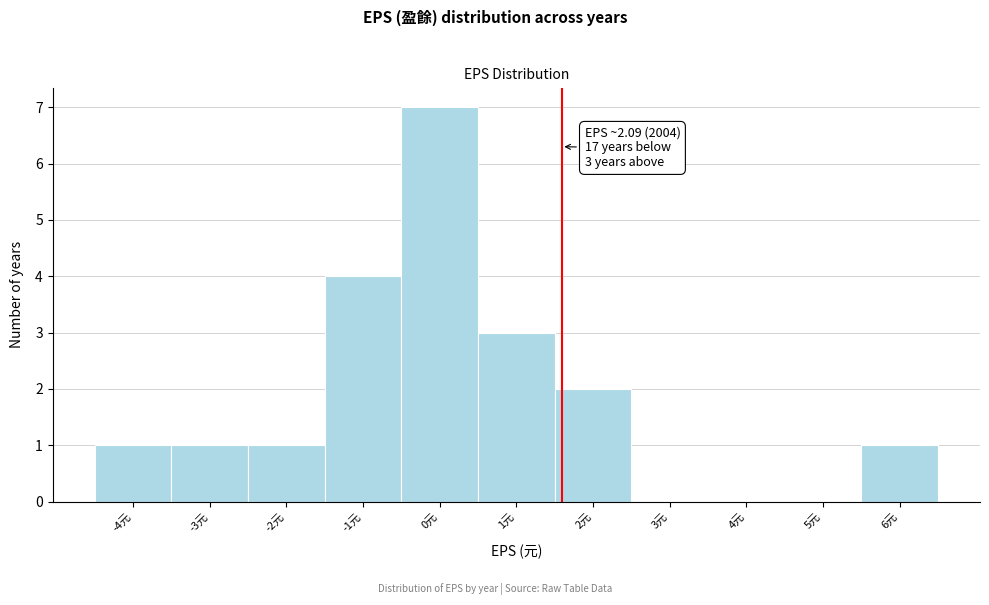

Reading left to right, extract all data points from this chart.

-4元=1	-3元=1	-2元=1	-1元=4	0元=7	1元=3	2元=2	3元=0	4元=0	5元=0	6元=1